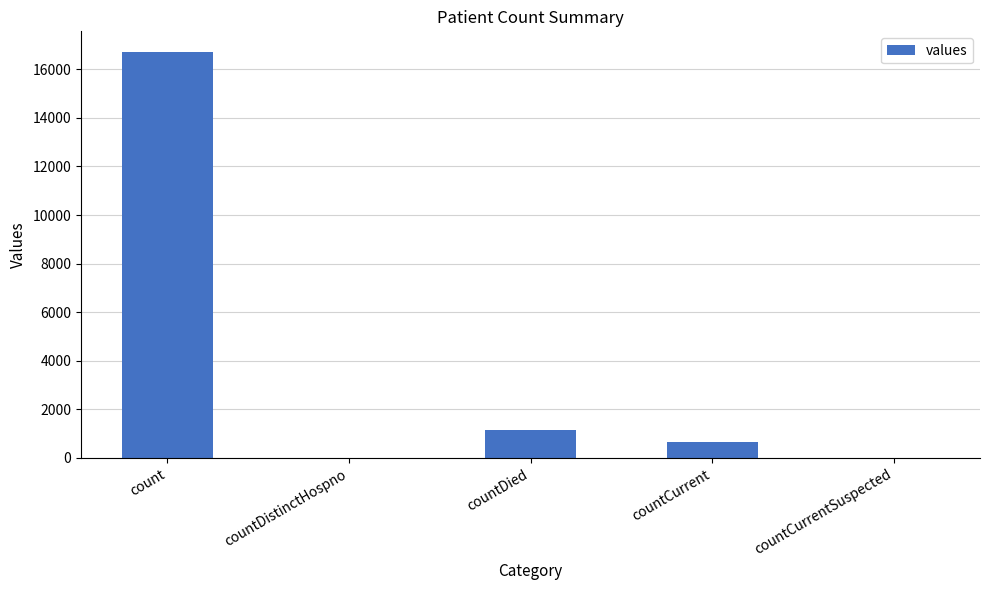

Count the number of data series in this chart.

1